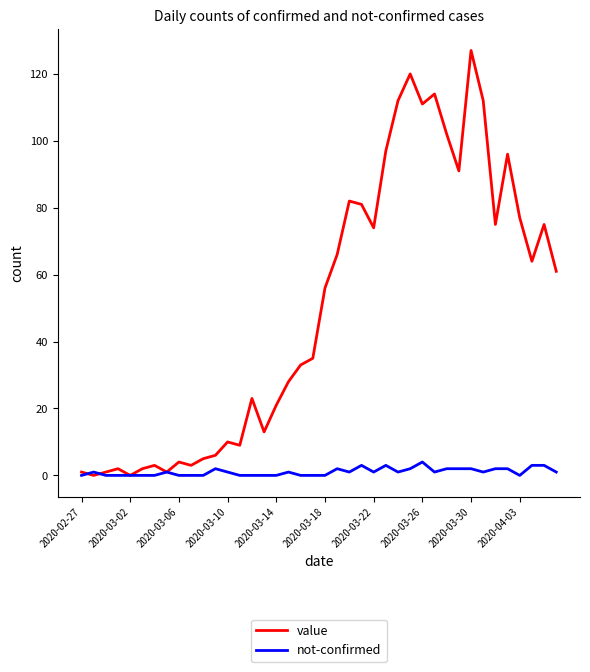

What is the highest value of the value series?

127